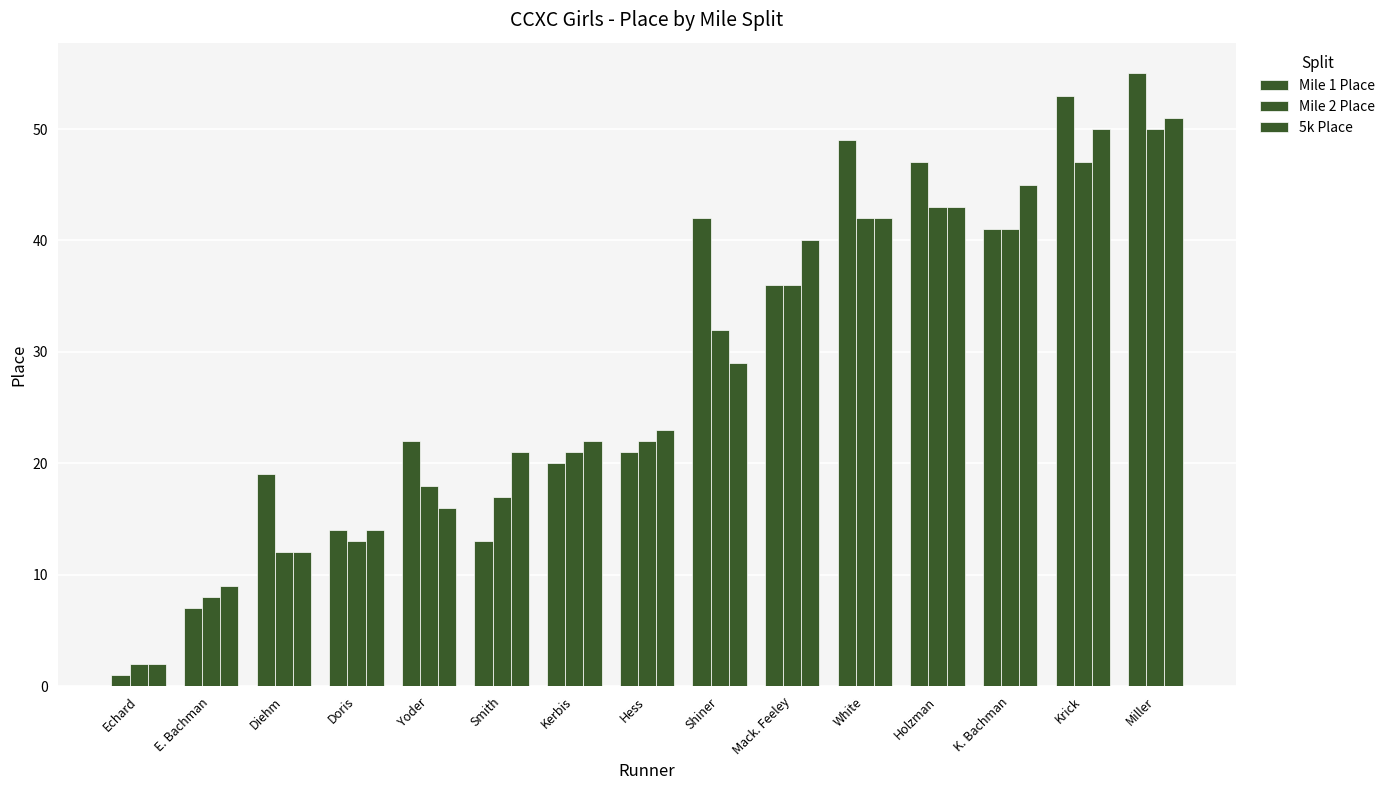

Are the bars horizontal?

No